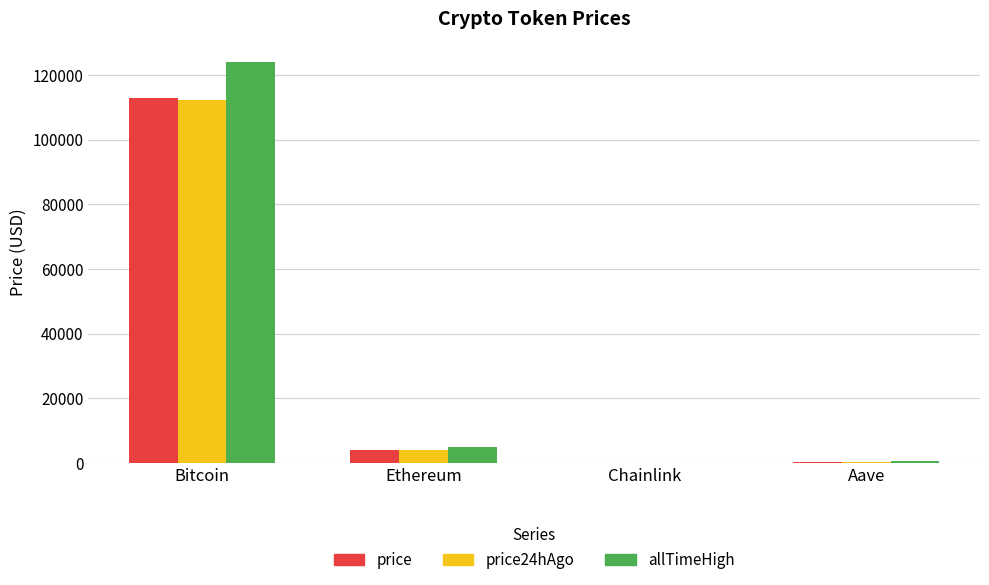

True or false: allTimeHigh has a value of 4946.1 at Ethereum.

True